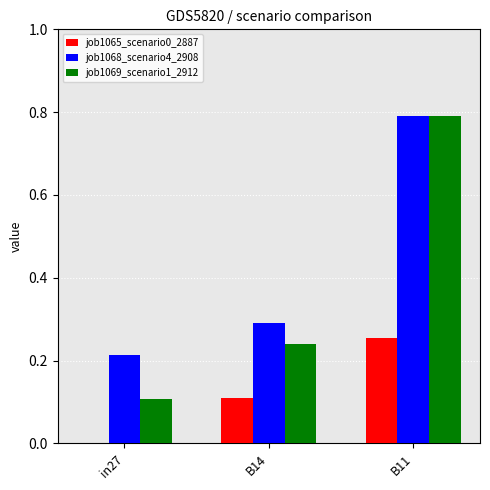

What is the greatest value displayed?

0.8